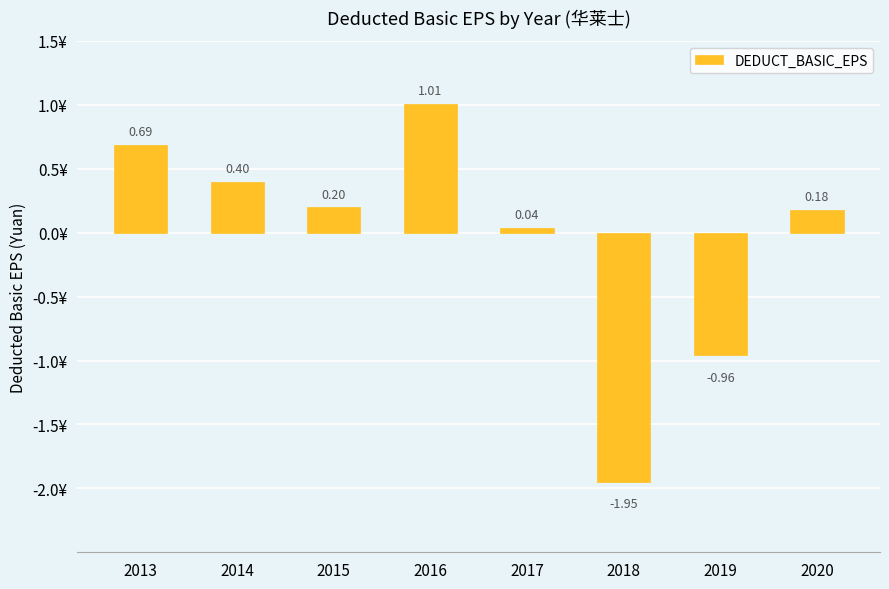

List the labels in order of value, largest first.

2016, 2013, 2014, 2015, 2020, 2017, 2019, 2018